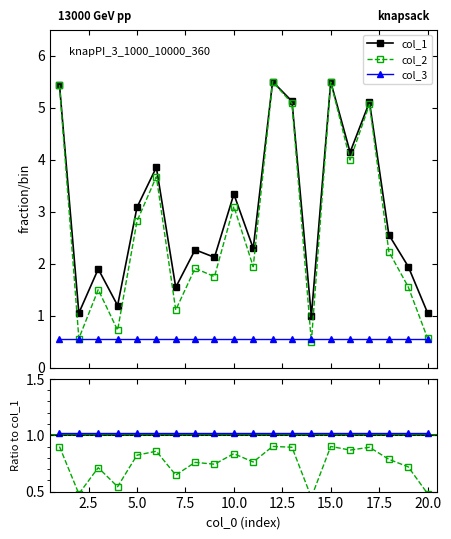

Is this an area chart (filled region under the line)?

No